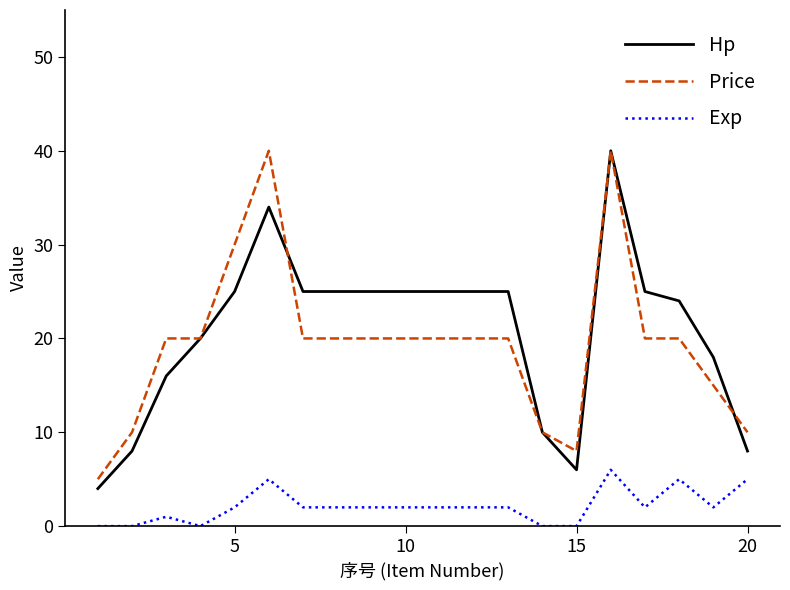

What is the difference between the second highest and minimum values in the Hp series?

30